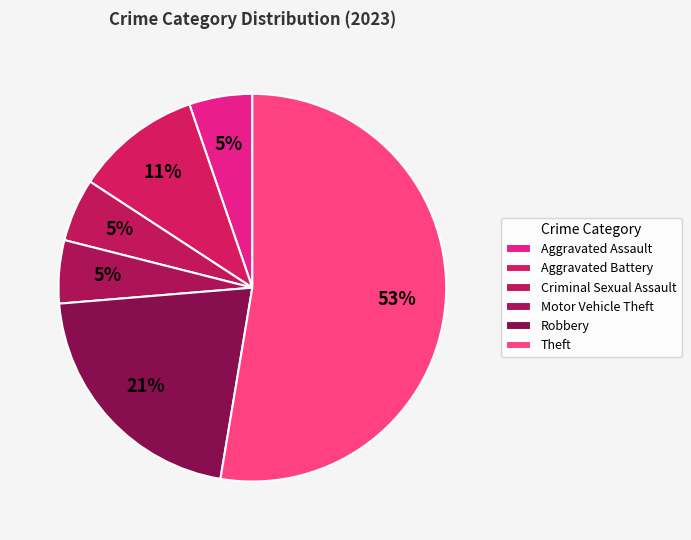

What is the majority slice?

Theft